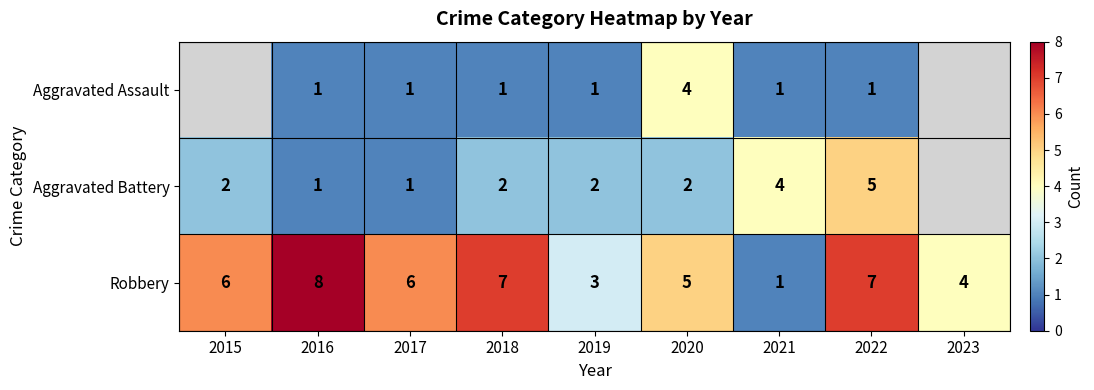

Is it true that Aggravated Battery equals 2 at 2019?

True